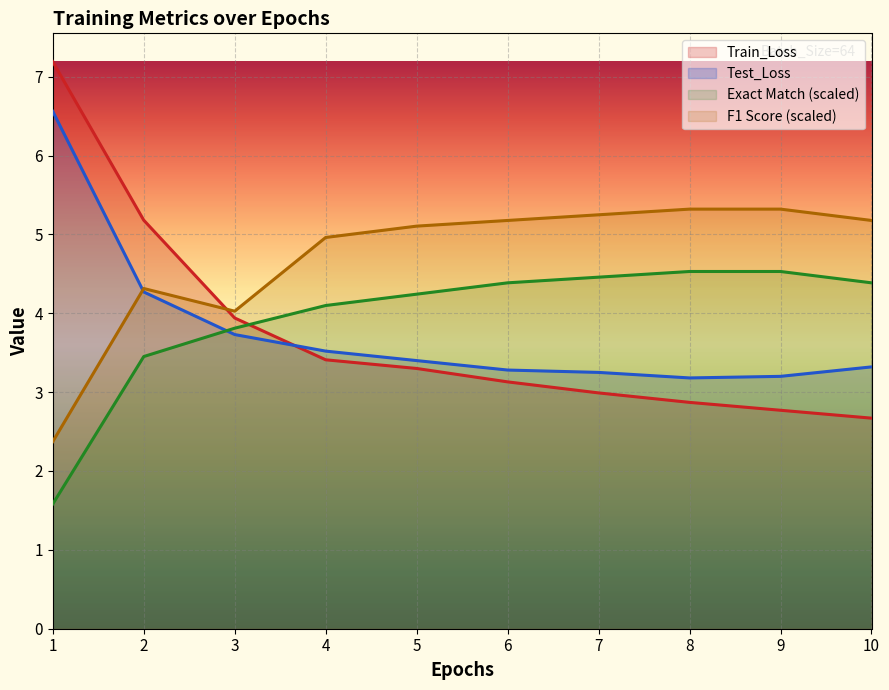

Between 1 and 6, which series saw the biggest shift?

Train_Loss